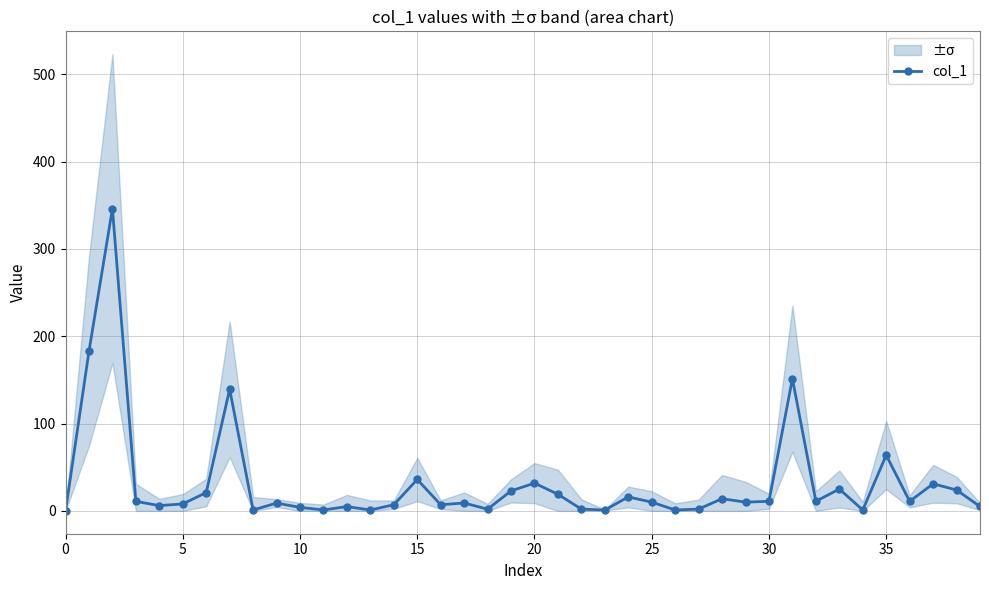

Approximately how many times larger is the value at 21 compared to 13?

18.8